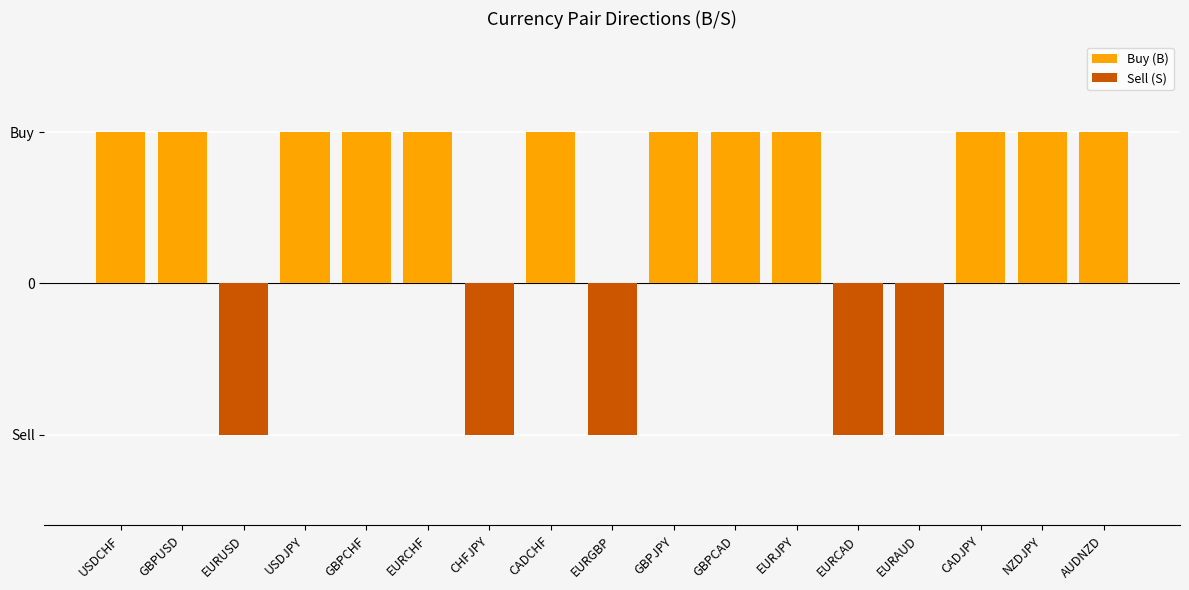

What is the sum of all Buy (B) values?

12